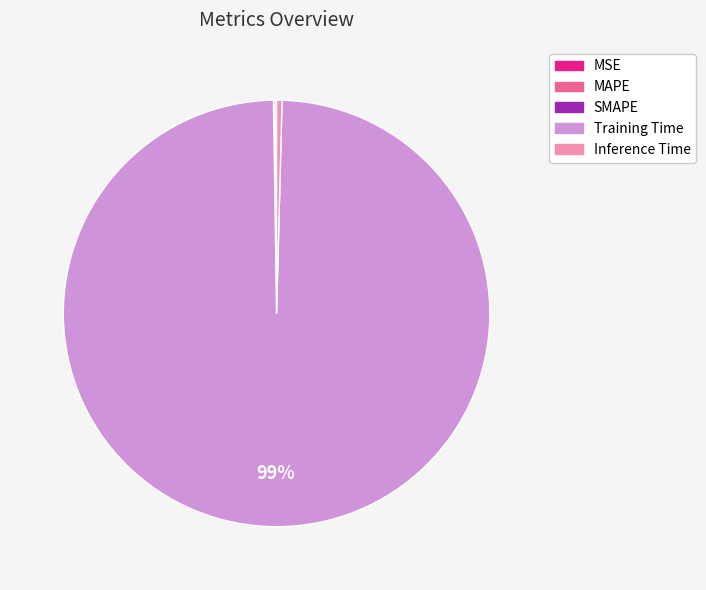

To the nearest percent, what is the average slice percentage?

20%